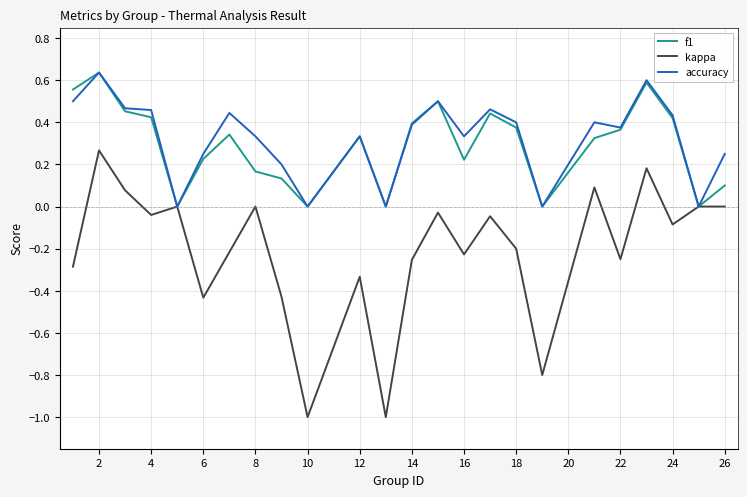

What are all the series names shown in the legend?

f1, kappa, accuracy